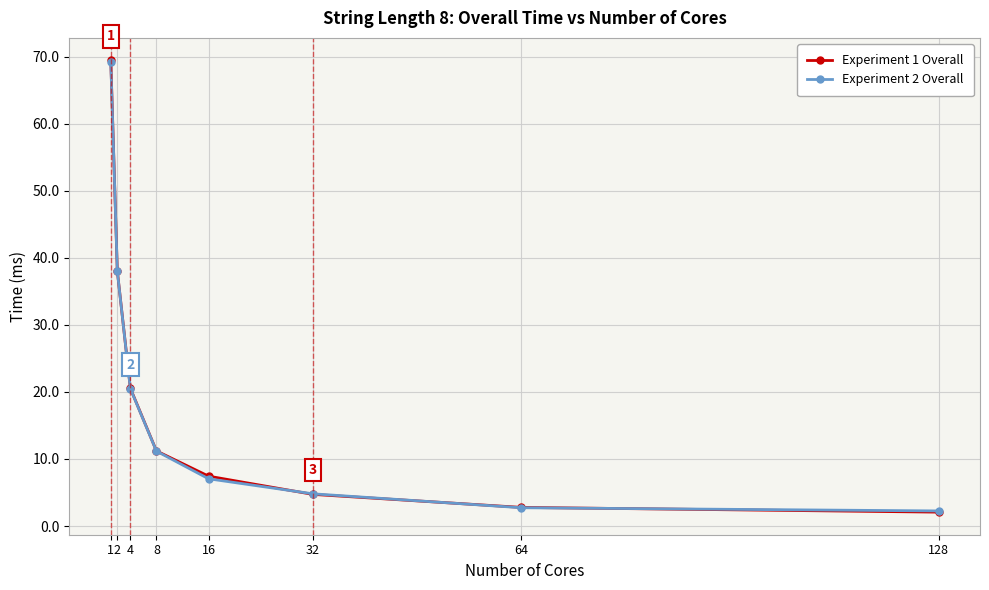

True or false: Experiment 2 Overall has more than 2 interior local peaks.

False